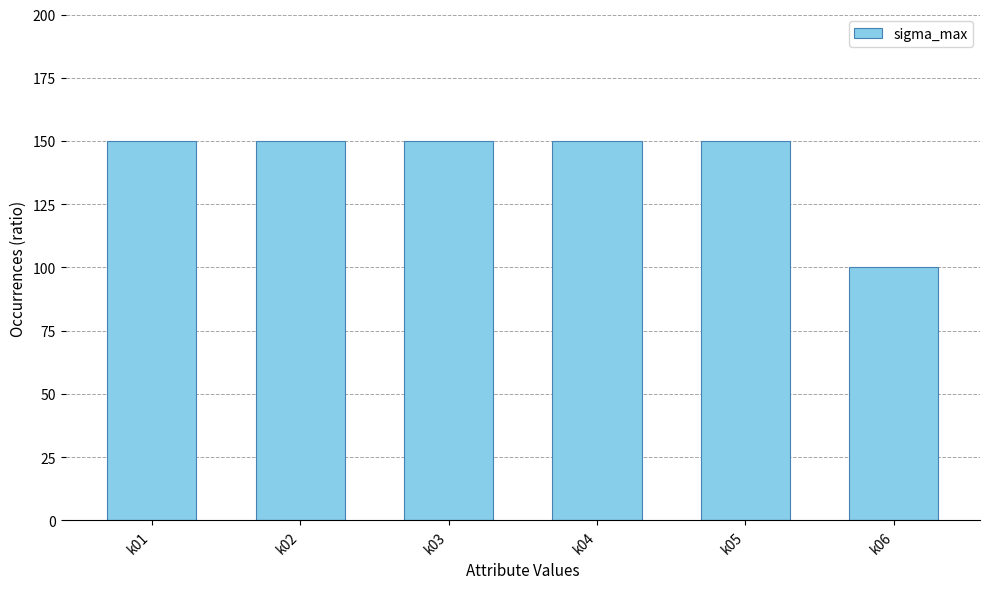

What value does the data have at k06, to the nearest 10?

100